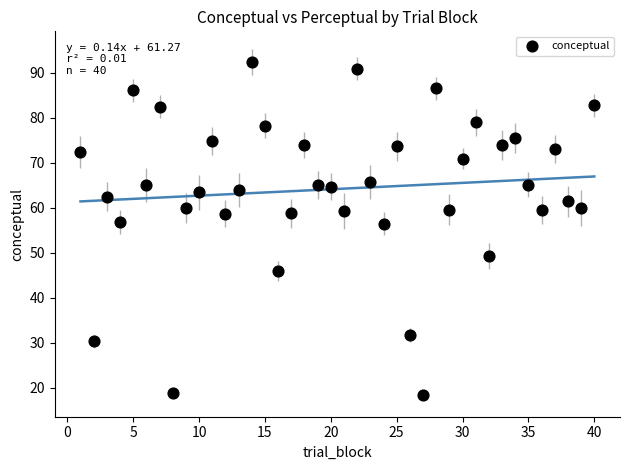

What is the range of X values (max minus min)?

39.0